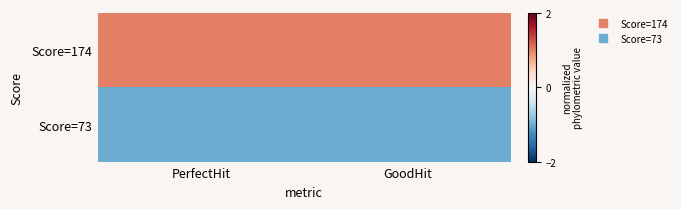

Reading left to right, extract all data points from this chart.

Score=174: PerfectHit=1	GoodHit=1
Score=73: PerfectHit=-1	GoodHit=-1